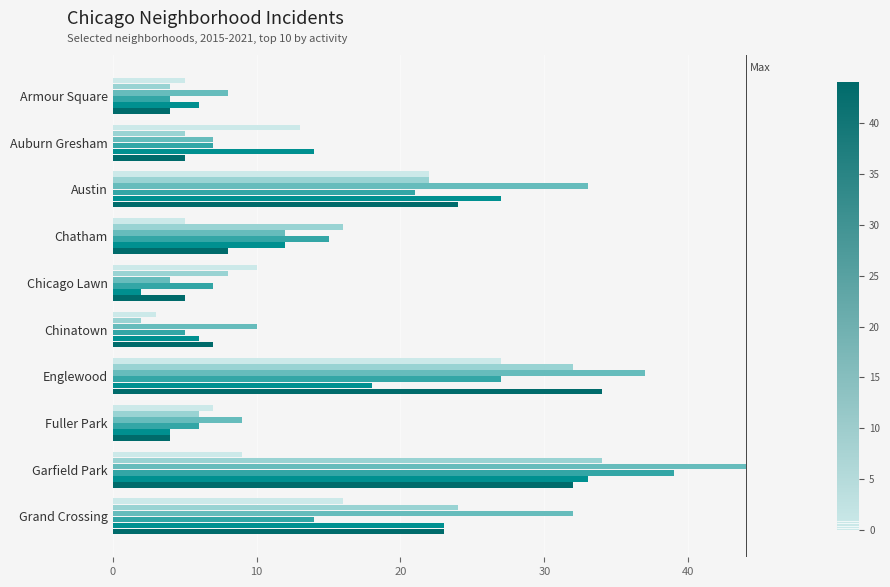

What is the spread (max minus min) of values at Auburn Gresham?

9